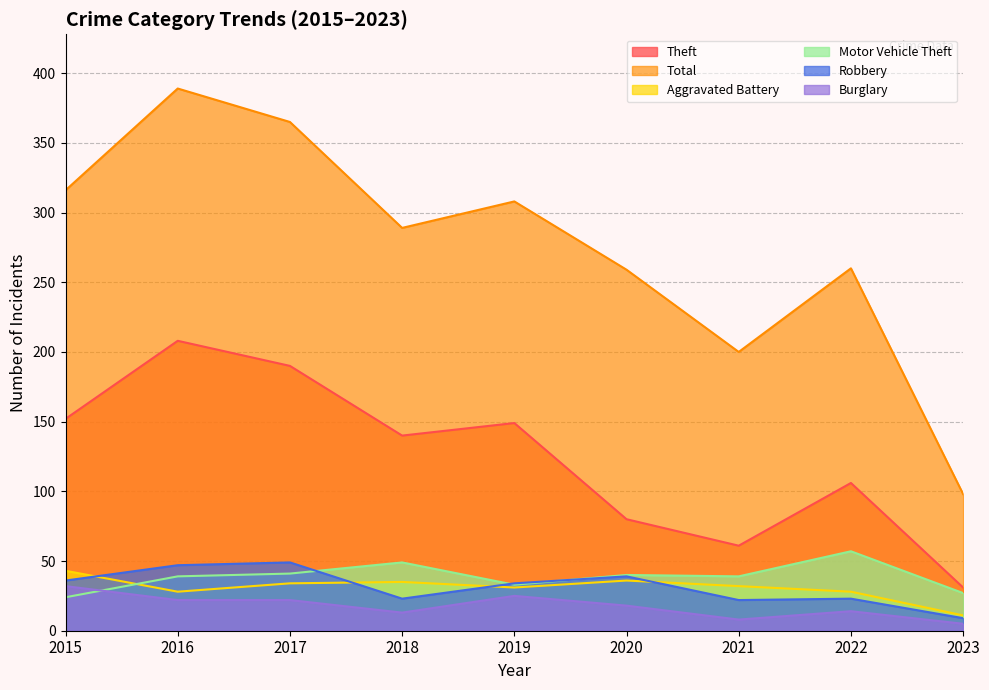

How many interior local peaks does the Total series have?

3